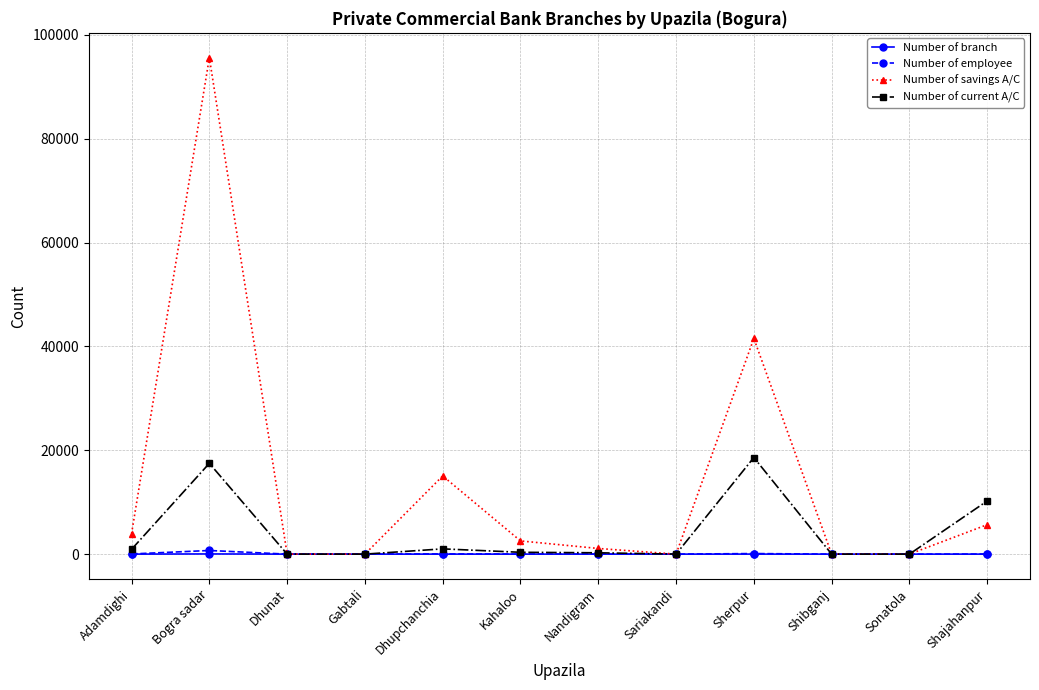

What is the difference between the Number of branch values at Dhunat and Nandigram?

1